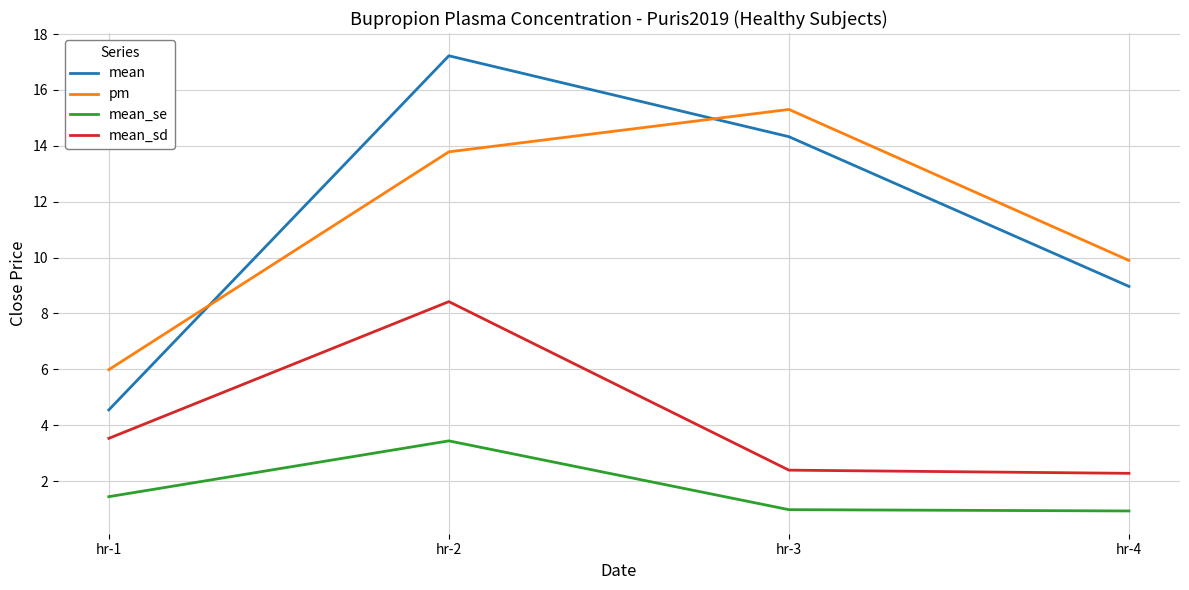

What are all the series names shown in the legend?

mean, pm, mean_se, mean_sd